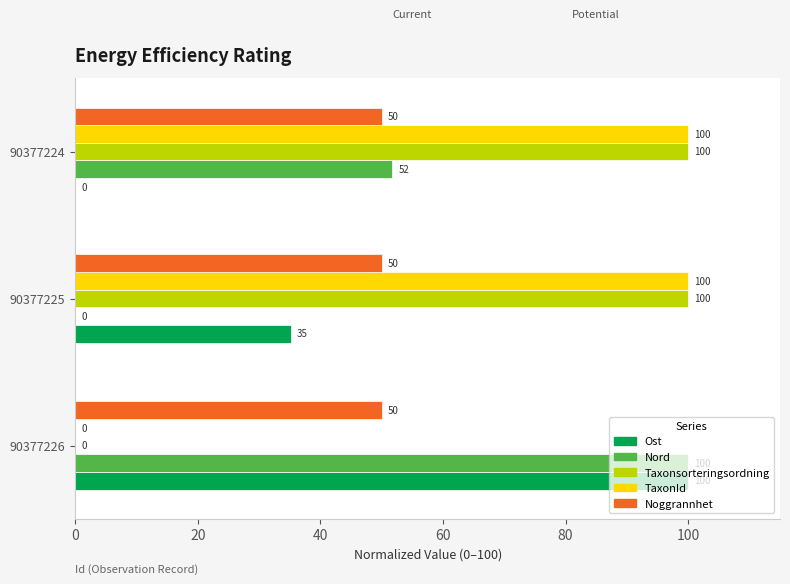

Read the Taxonsorteringsordning value at 90377224.

100.0